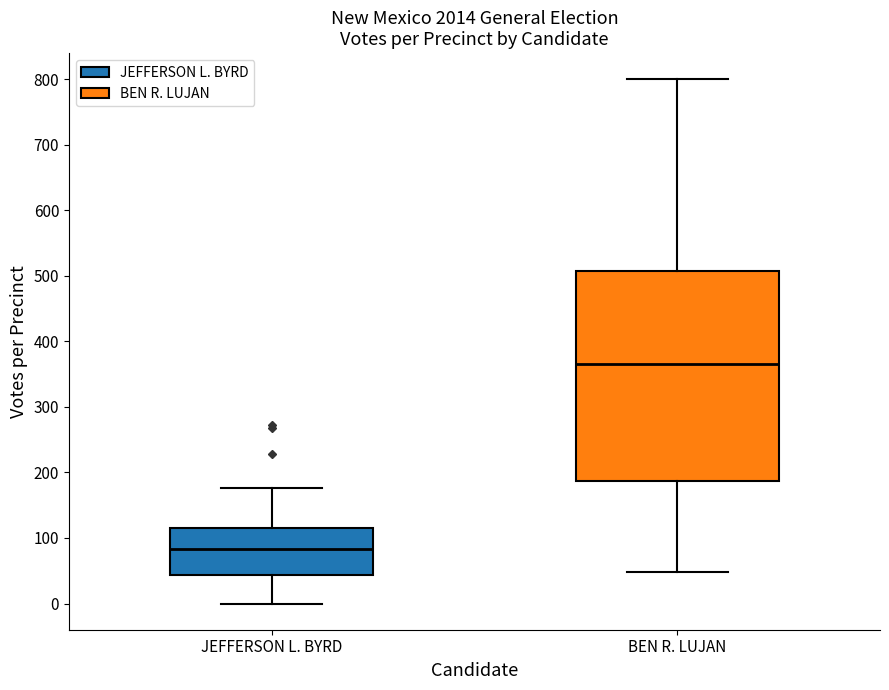

Where is the lower edge of the box for BEN R. LUJAN on the y-axis? The values are not printed on the chart, so give them approximately, as read against the axis.

190